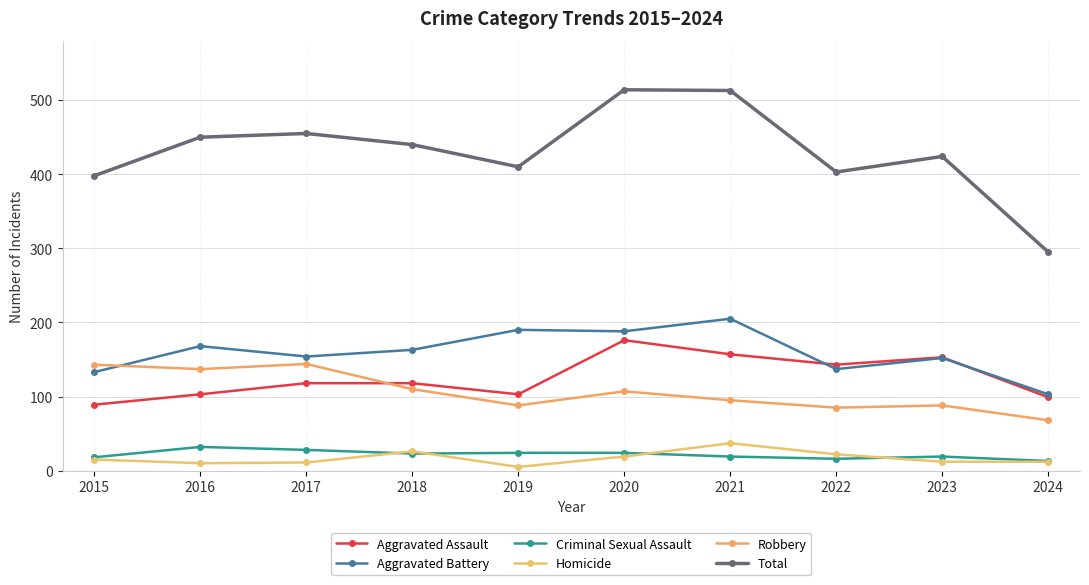

What is the sum of all Aggravated Assault values?

1259